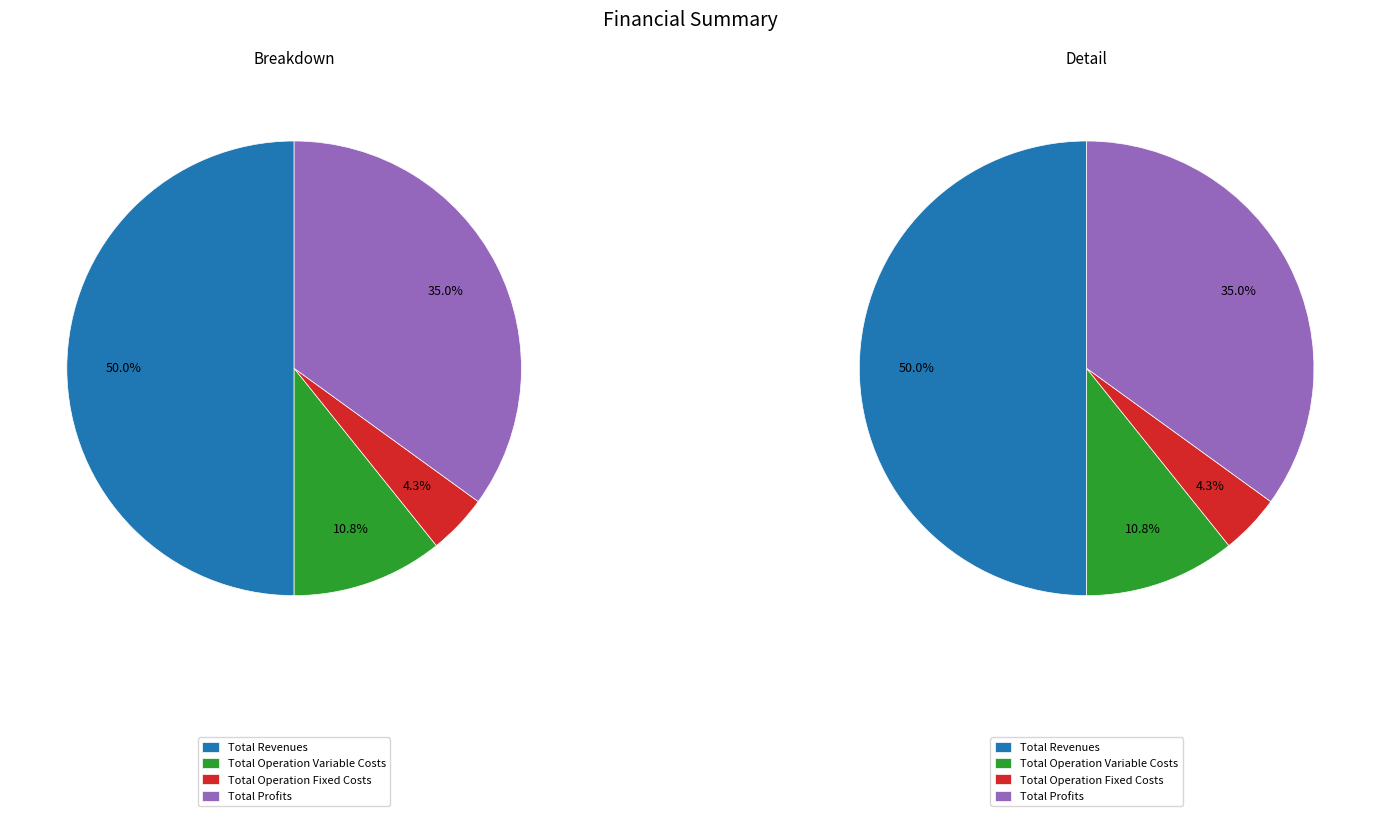

To the nearest percent, what portion does Total Profits represent?

35%